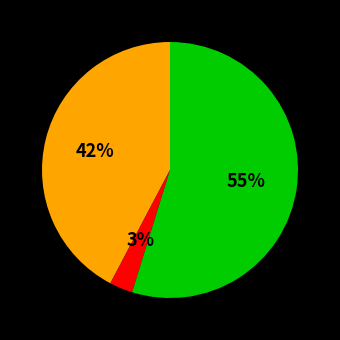

Is there any slice that represents more than half of the pie?

Yes